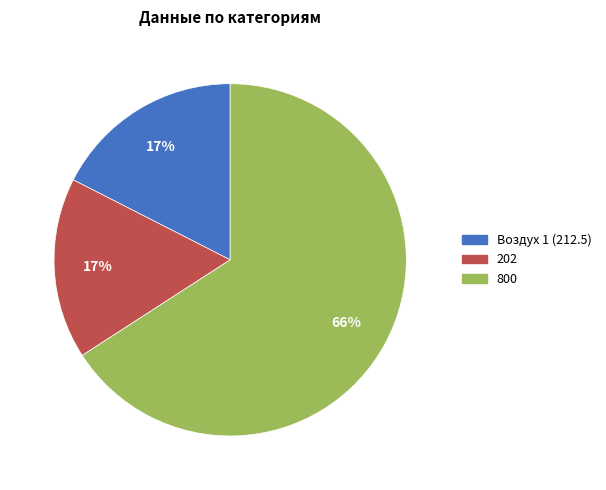

Is it true that 800 is 54% of the pie?

False